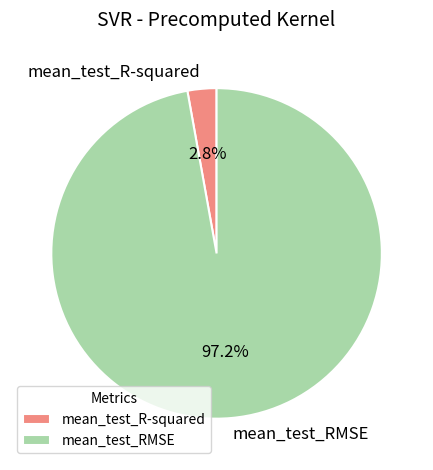

What is the majority slice?

mean_test_RMSE